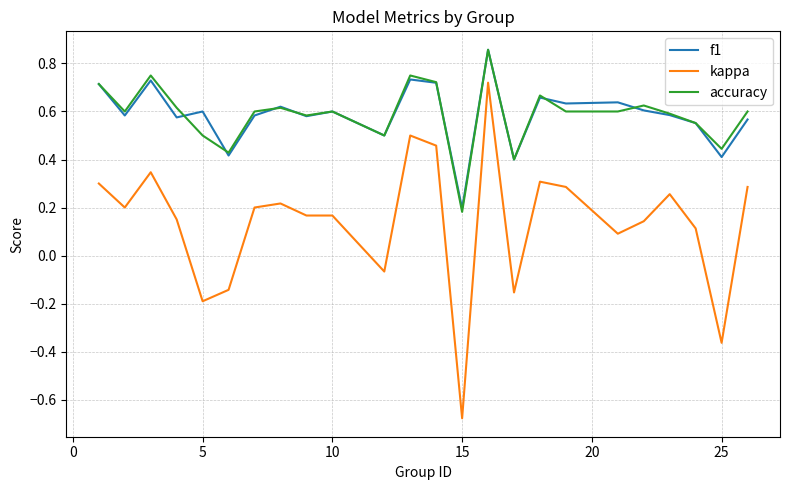

True or false: f1 and kappa intersect in this chart.

False